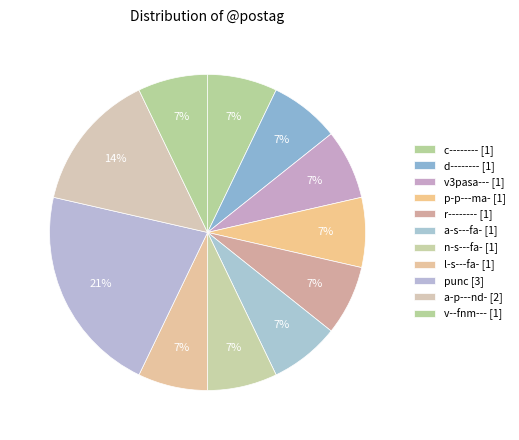

Which category has the smallest portion of the pie?

d--------